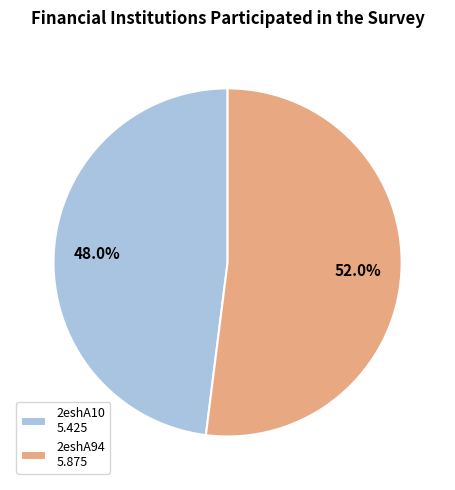

To the nearest percent, what is the combined percentage of 2eshA10 and 2eshA94?

100%